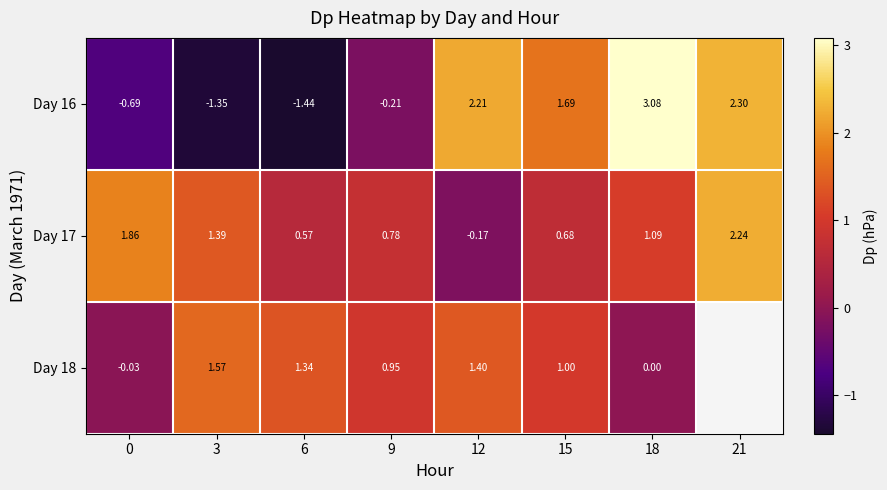

What is the sum of the Day 18 values at 18 and 15?

1.0